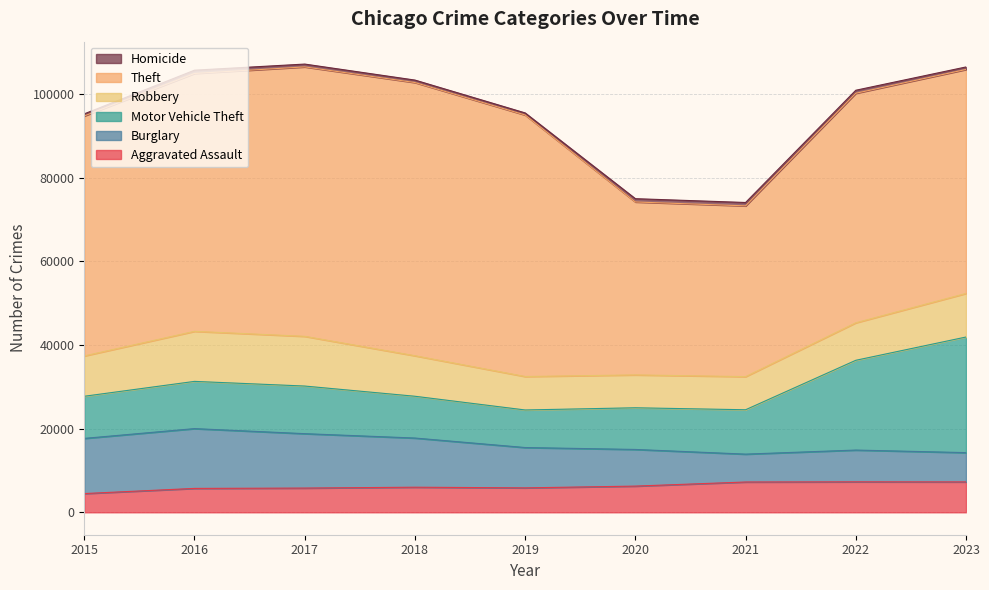

How many data points in Motor Vehicle Theft are above 10603?

4